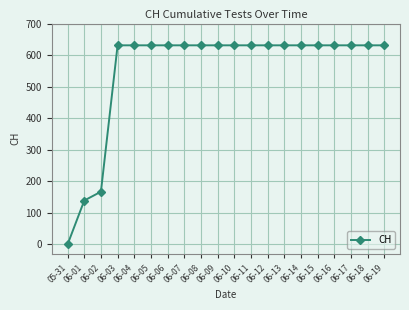

Reading left to right, what are all the values shown in this chart?

0	139	167	631	631	631	631	631	631	631	631	631	631	631	631	631	631	631	631	631